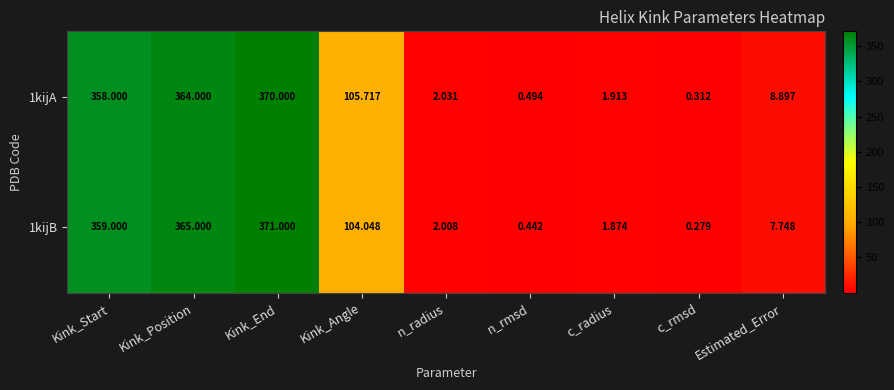

At how many categories does at least one series exceed 334?

3